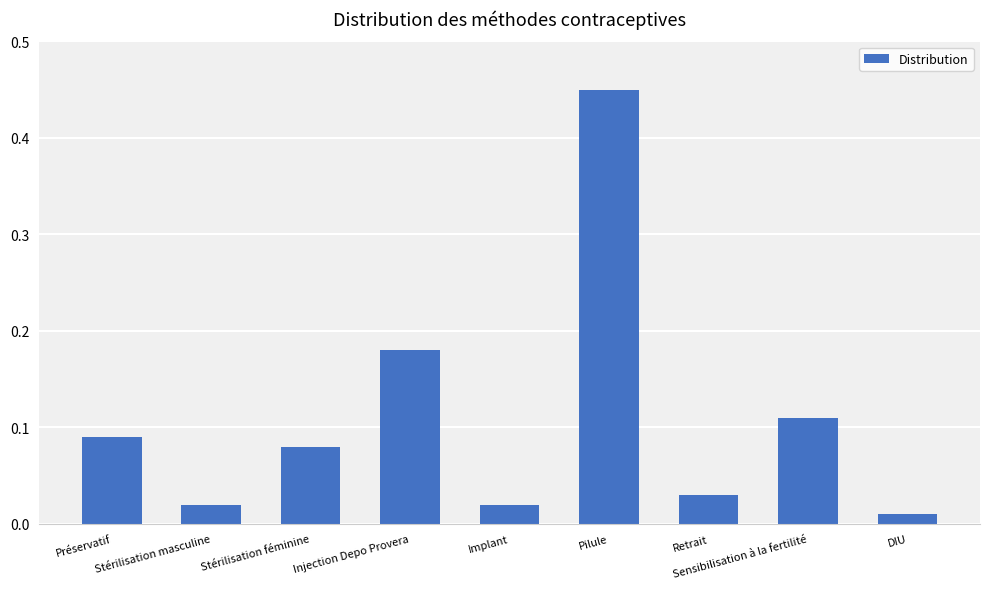

Reading left to right, extract all data points from this chart.

Préservatif=0.1	Stérilisation masculine=0.0	Stérilisation féminine=0.1	Injection Depo Provera=0.2	Implant=0.0	Pilule=0.5	Retrait=0.0	Sensibilisation à la fertilité=0.1	DIU=0.0